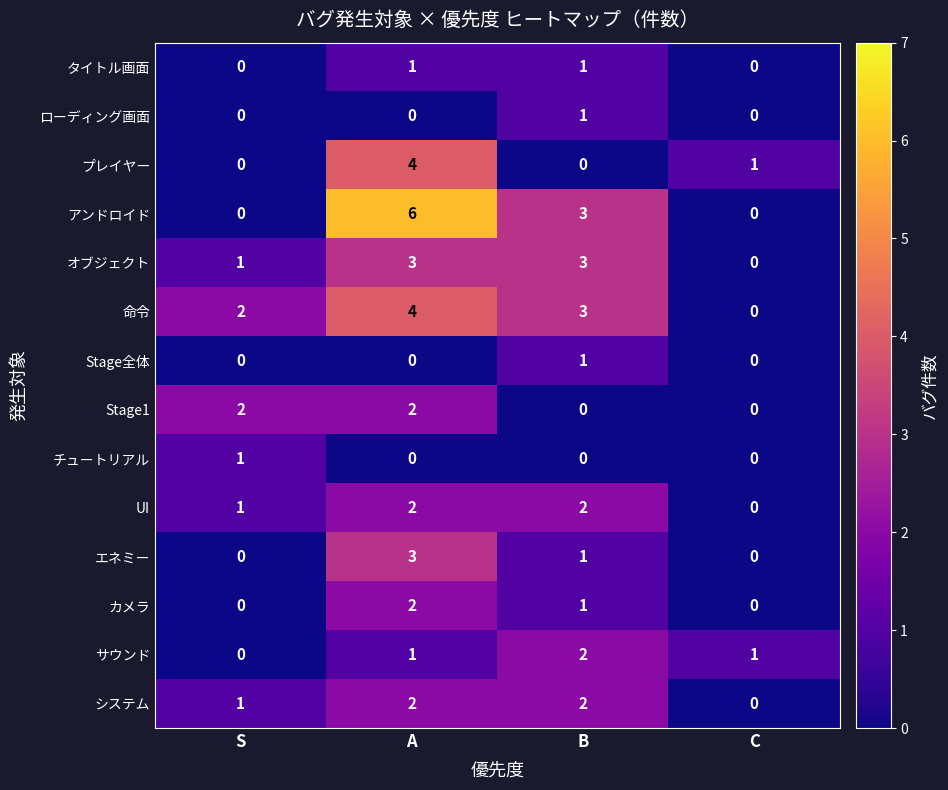

Which category has the highest value across all series?

A